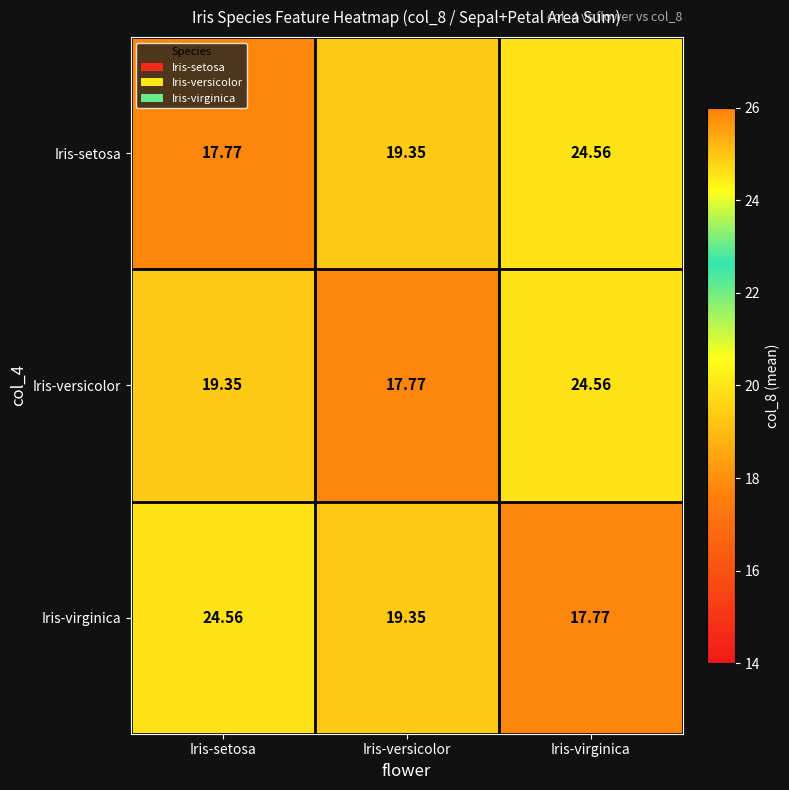

At how many categories does at least one series exceed 17?

3